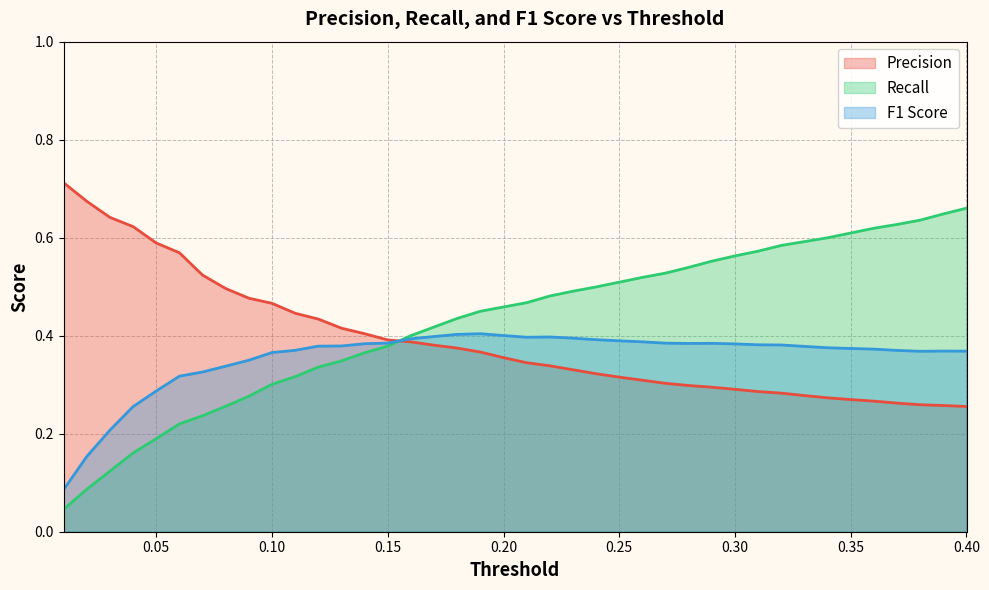

True or false: F1 Score and Precision cross at least once.

True